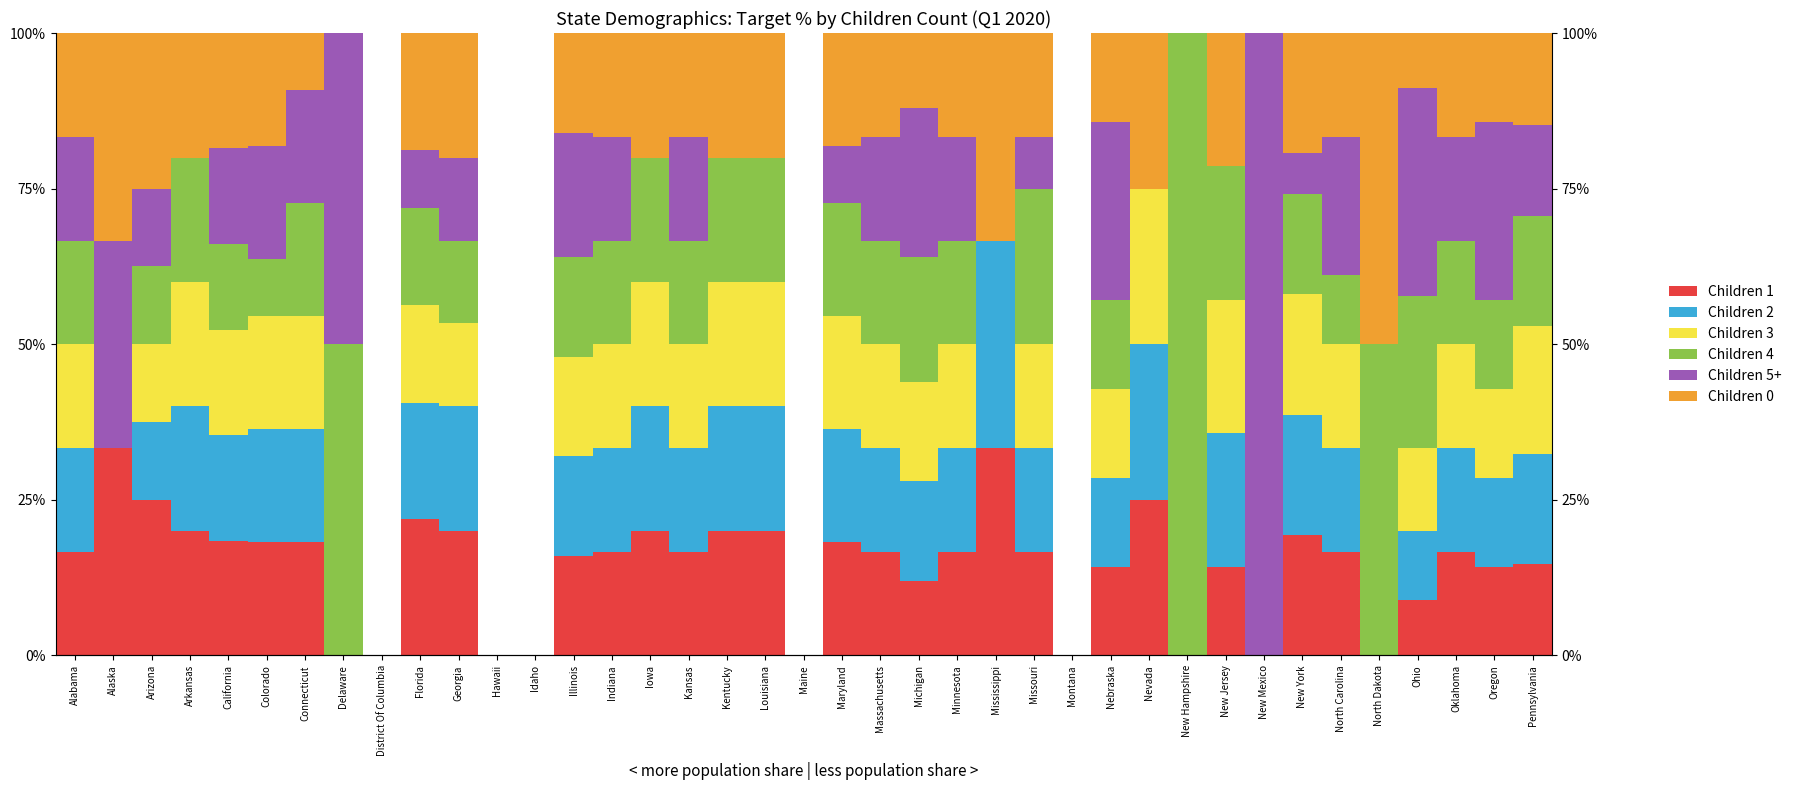

Between New Jersey and Colorado, which is larger?

Colorado